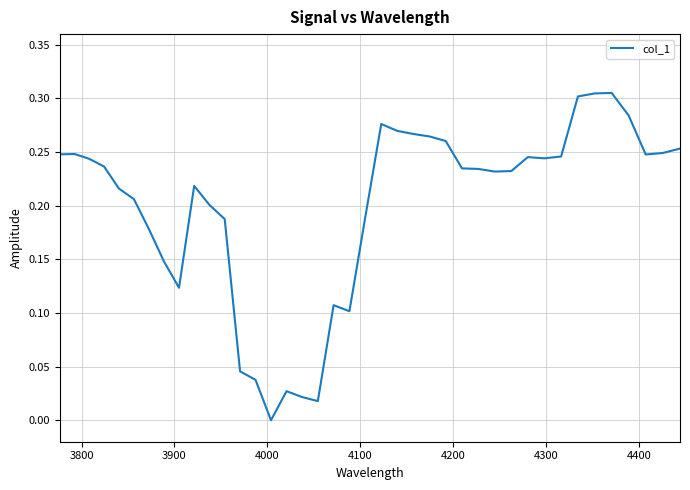

How many lines are shown in the chart?

1